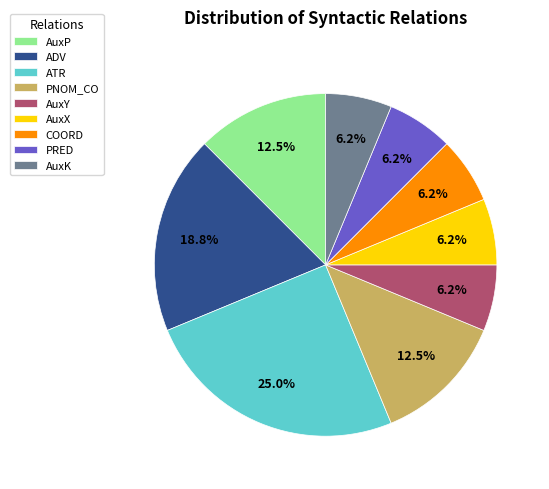

Which category has the biggest portion of the pie?

ATR